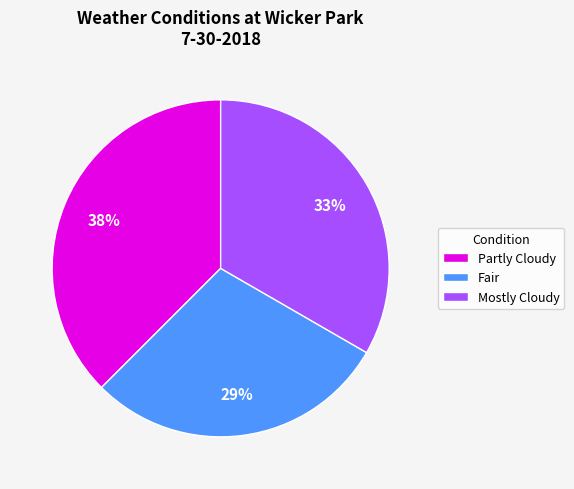

Combined, do Partly Cloudy and Mostly Cloudy account for over 50%?

Yes